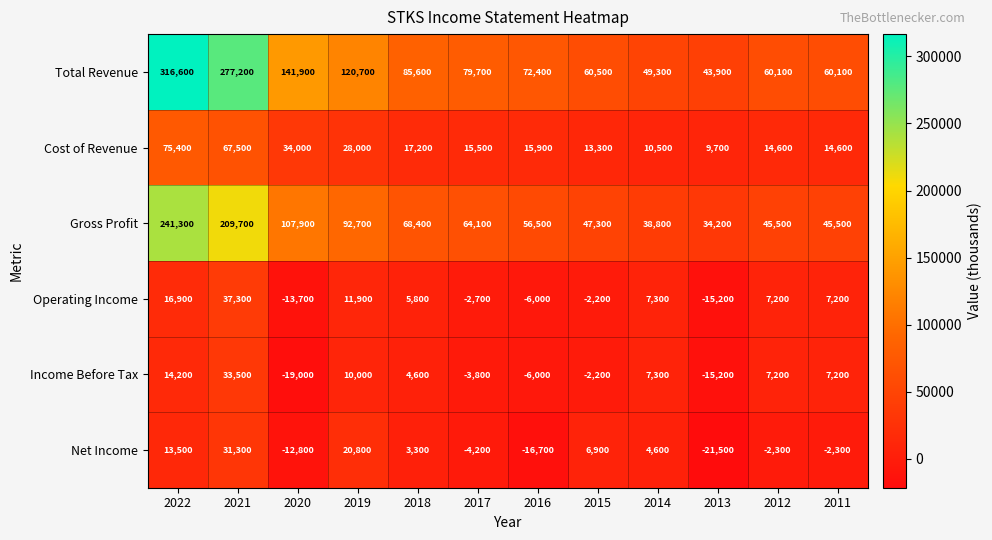

What is the sum of all Gross Profit values?

1051900